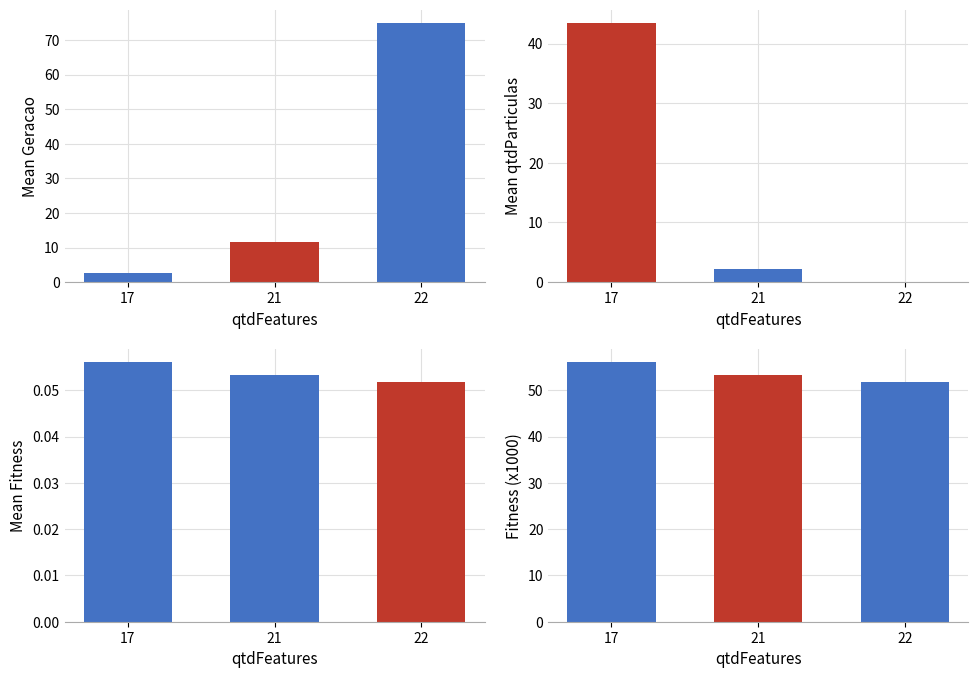

What is the maximum value shown in the chart?

56.0